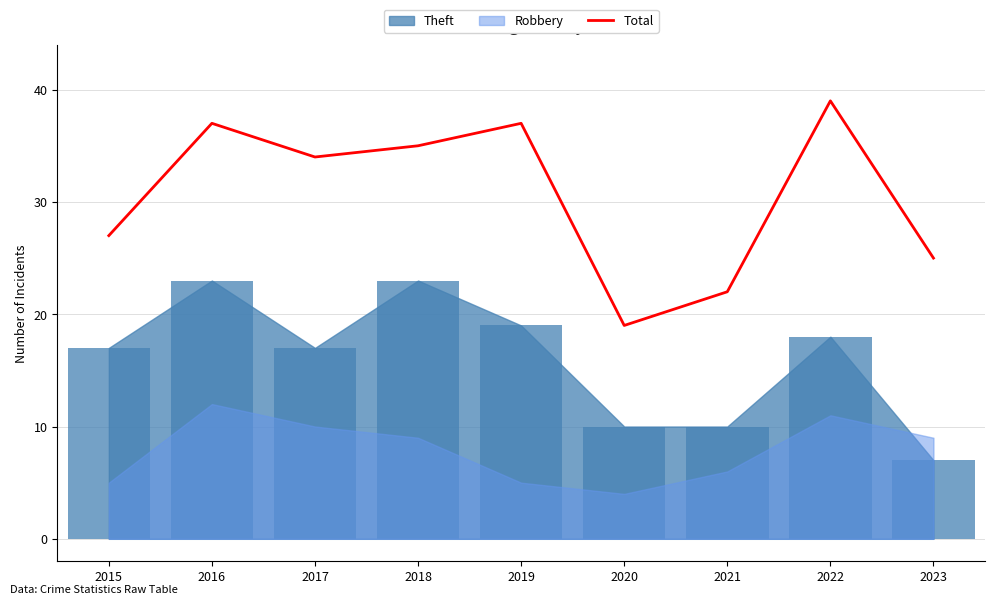

Reading left to right, transcribe all the data shown in this chart.

27	37	34	35	37	19	22	39	25